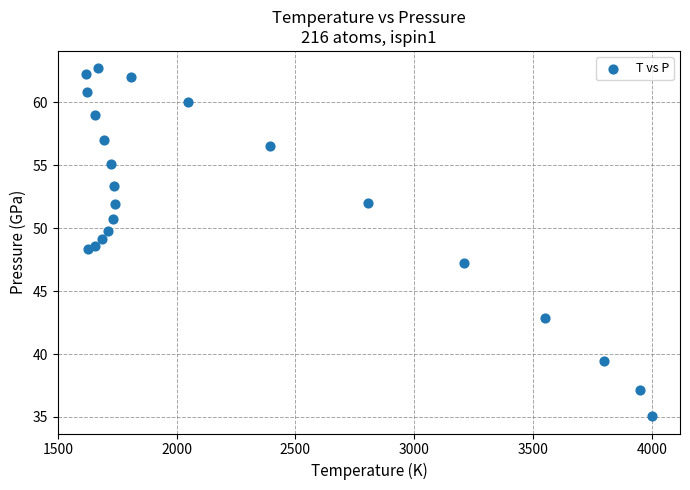

What is the range of X values (max minus min)?

2381.0